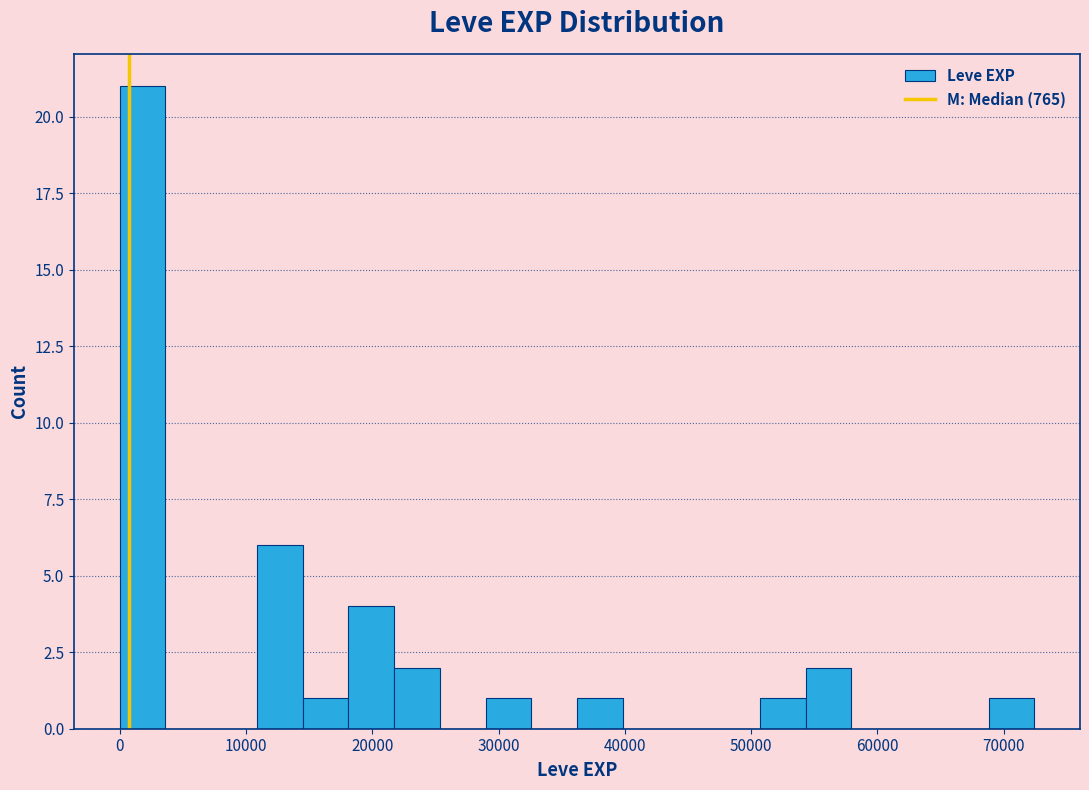

Read against the x-axis, roughly where is the centre of the tallest bar?

2000